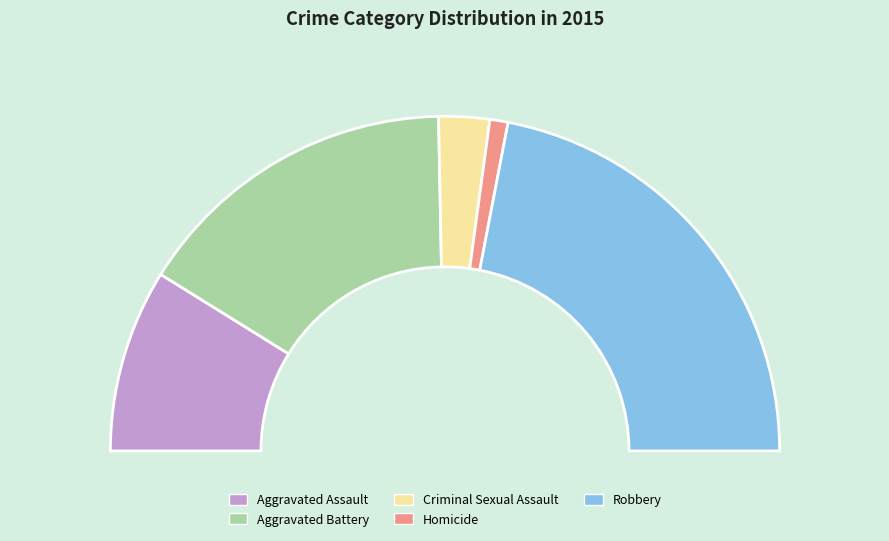

Which category has the biggest portion of the pie?

Robbery